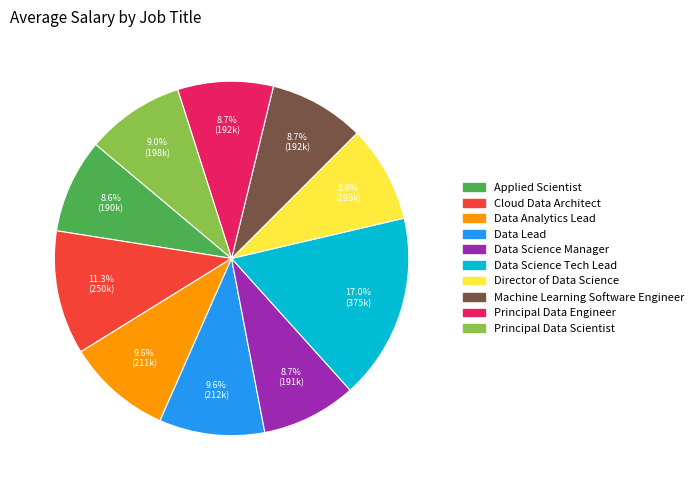

To the nearest percent, what is the average slice percentage?

10%